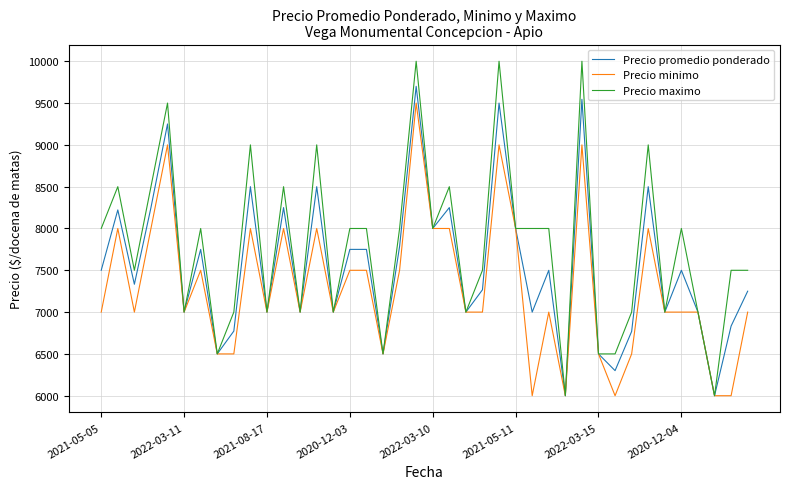

Which series has the largest range (max minus min)?

Precio maximo